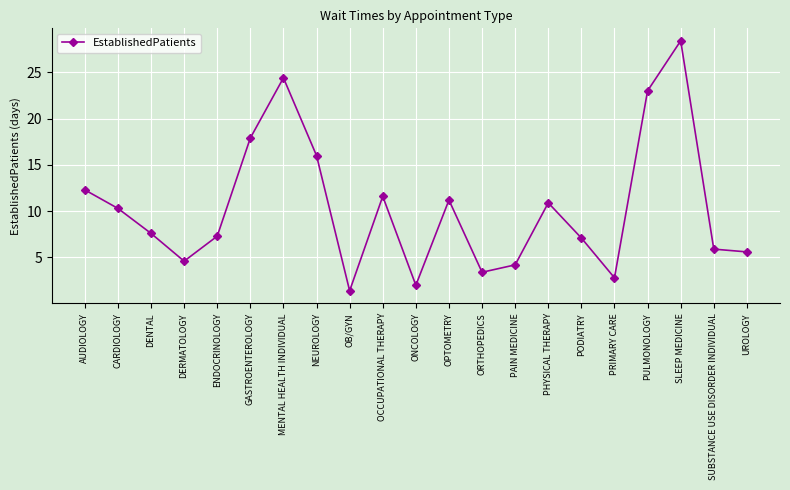

How many interior local valleys (lower than both neighbors) does the data have?

5